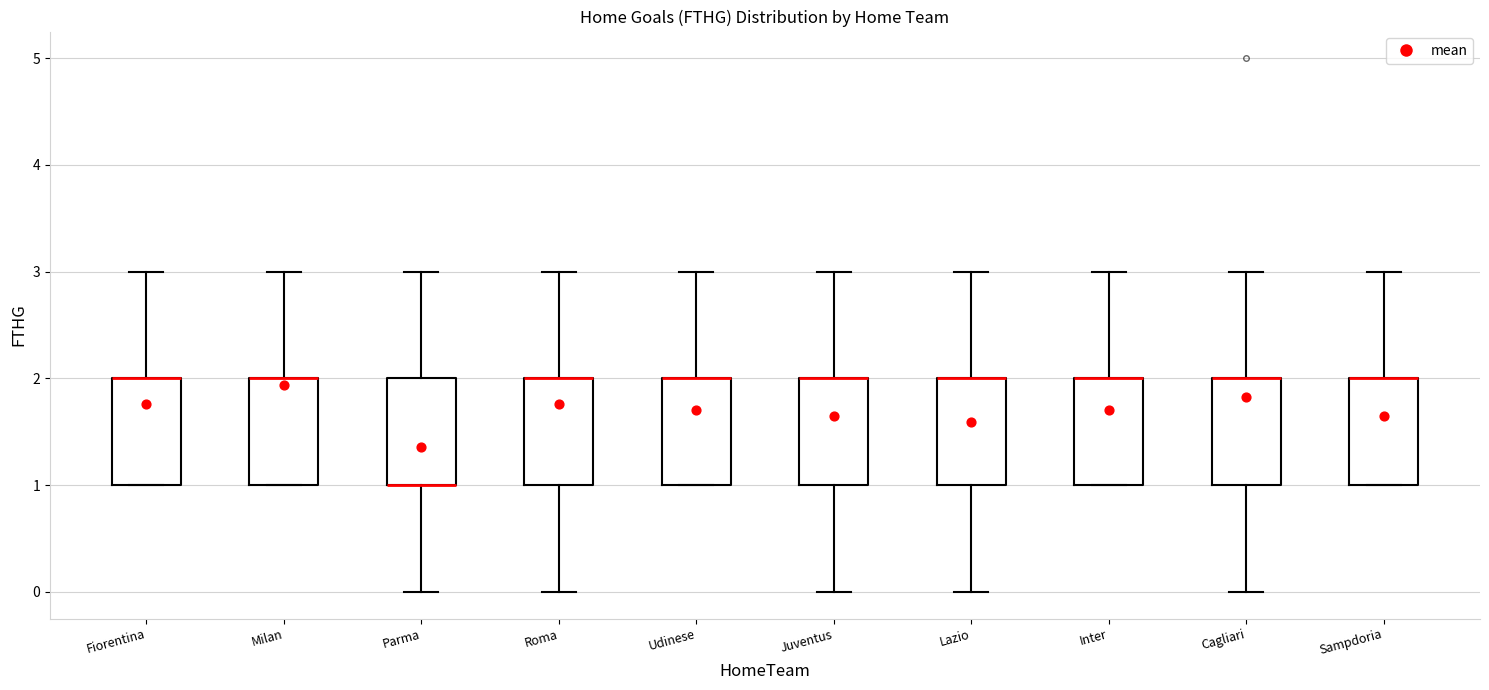

Where does the lower whisker of the box for Roma end on the y-axis? The values are not printed on the chart, so give them approximately, as read against the axis.

0